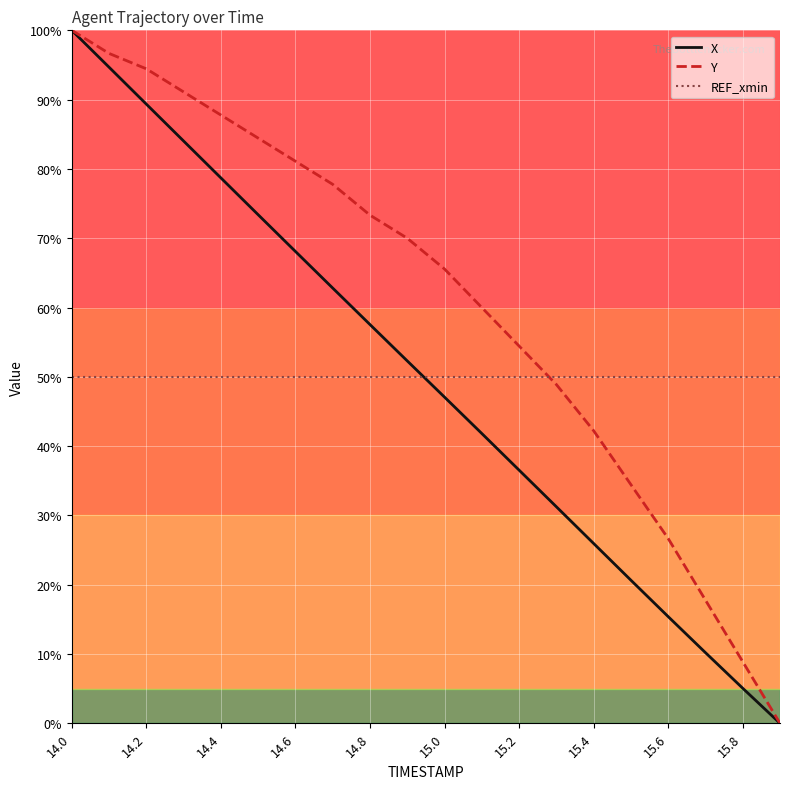

Which series has the largest total across all categories?

Y